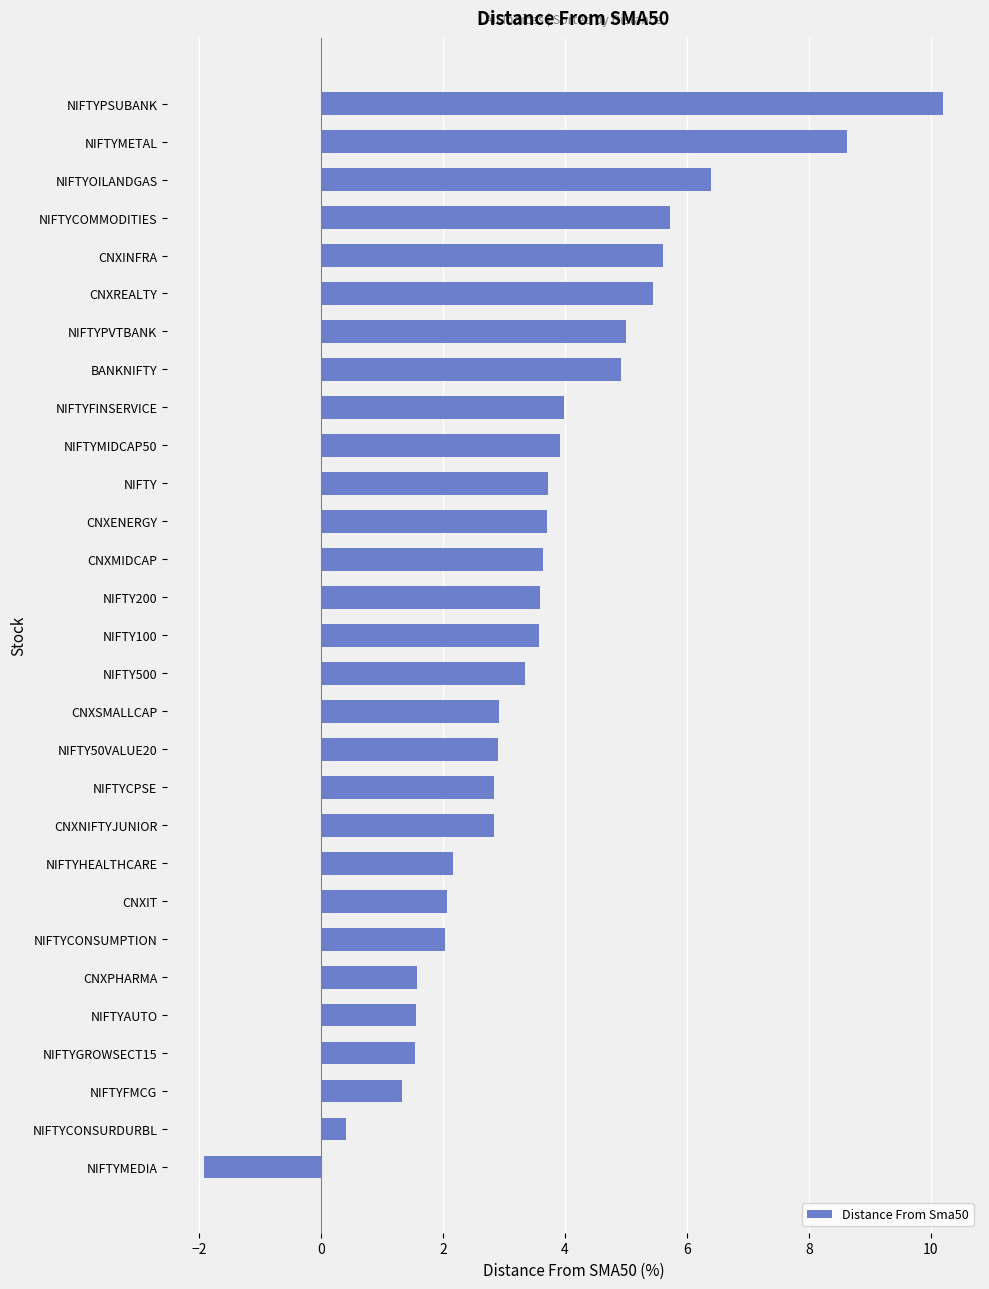

Which has a higher value, NIFTYCONSURDURBL or NIFTYMEDIA?

NIFTYCONSURDURBL